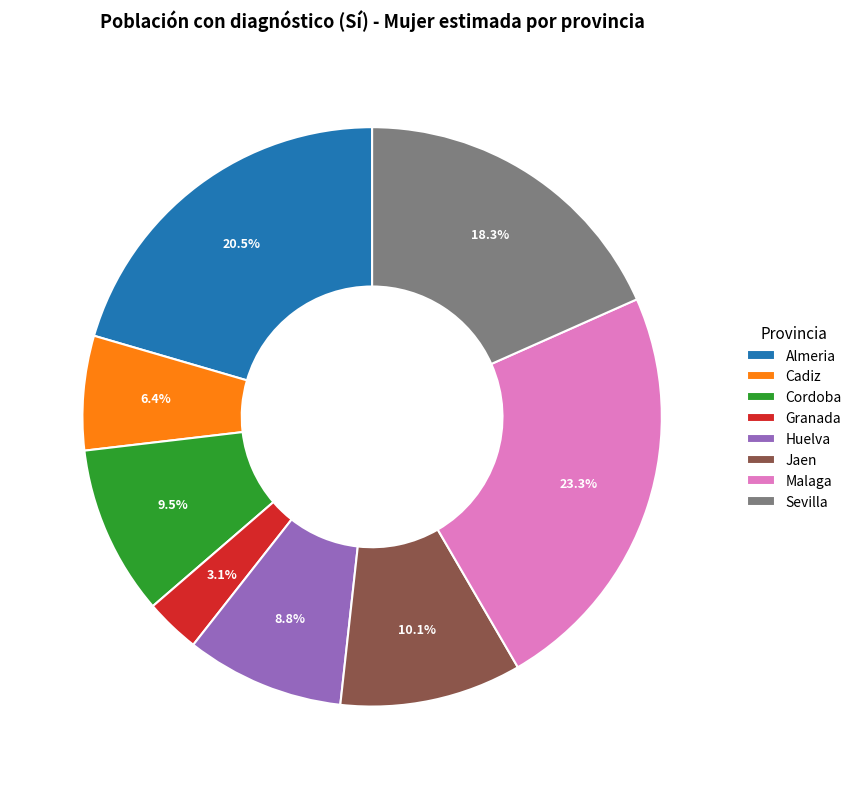

True or false: Huelva accounts for 9% of the total.

True